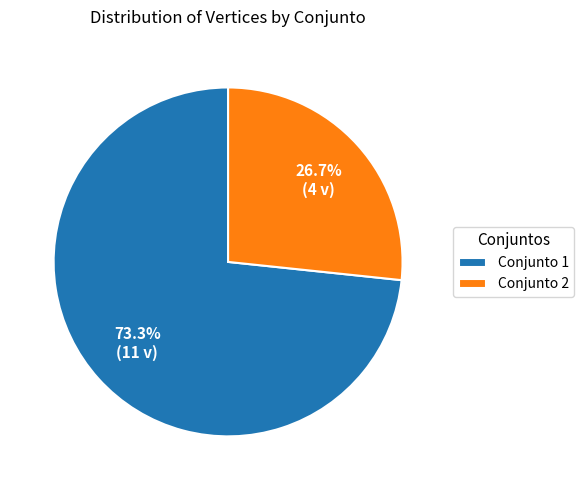

Between Conjunto 1 and Conjunto 2, which is larger?

Conjunto 1